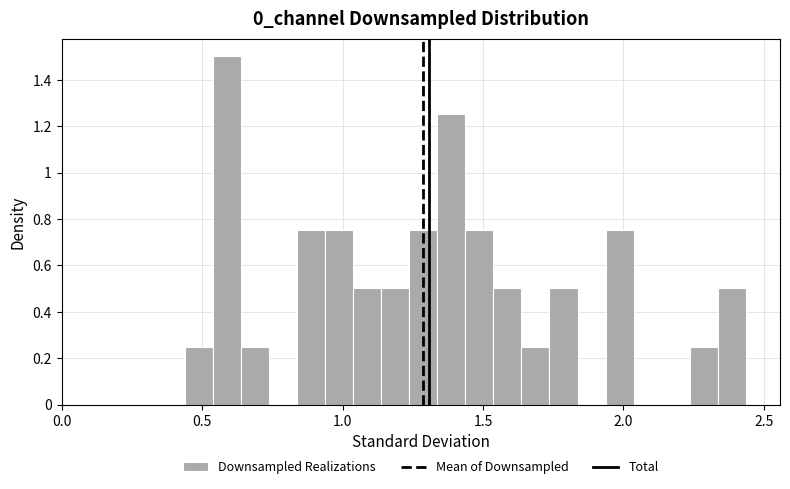

Around what value on the x-axis is the tallest bar? Give the approximate position of its centre, as read against the axis.

0.60